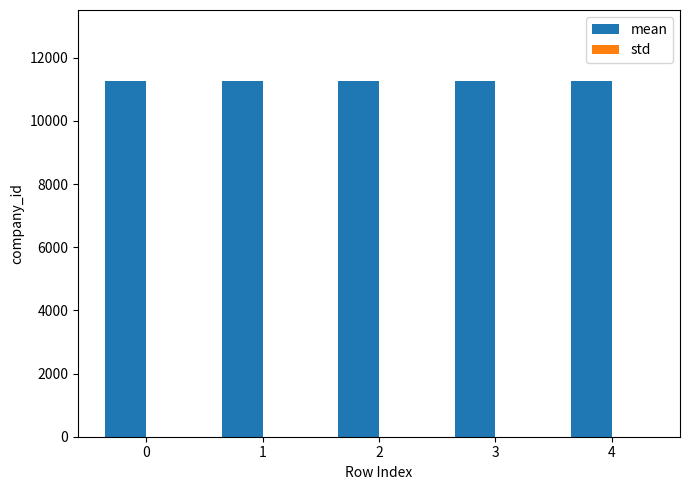

The value of std at 2 is 0. True or false?

True